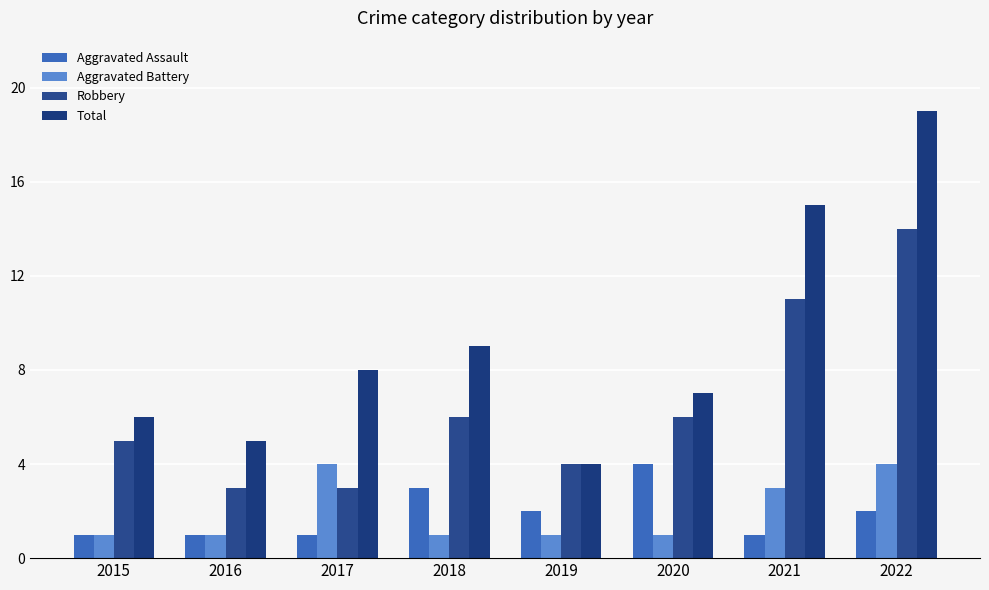

What is the difference between the second highest and minimum values in the Aggravated Assault series?

2